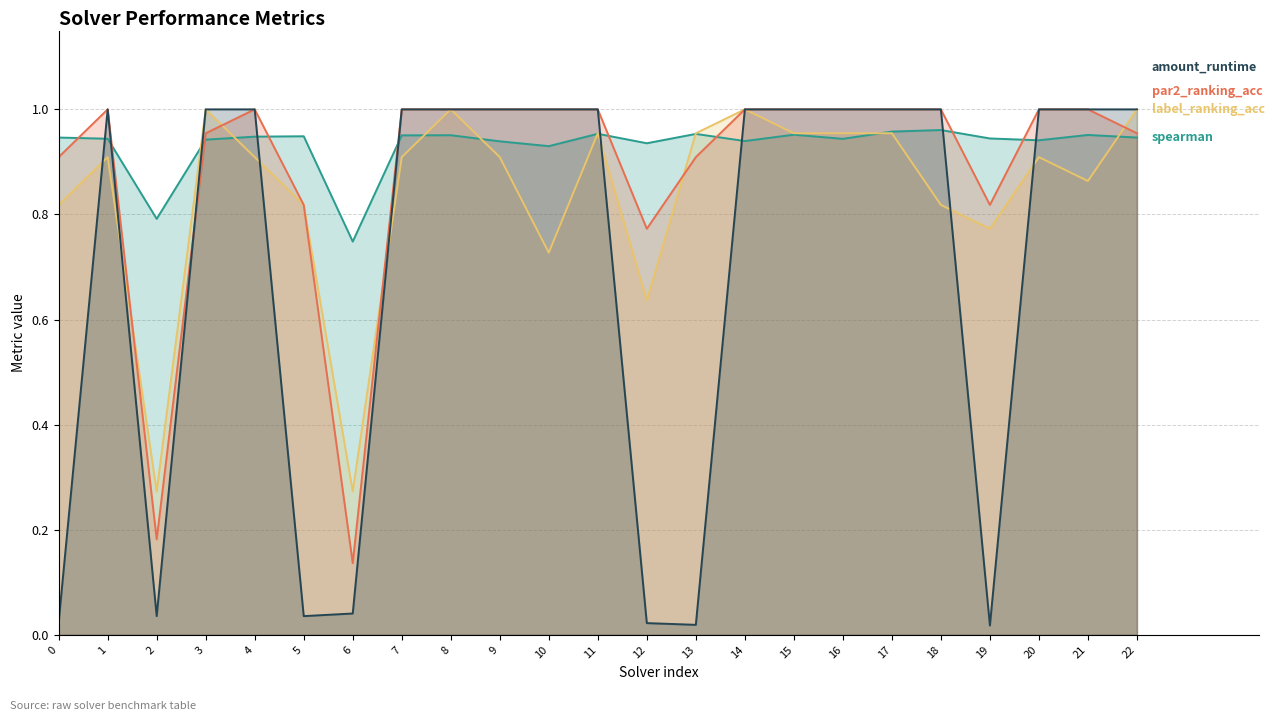

Reading left to right, transcribe all the data shown in this chart.

spearman: 0.9	0.9	0.8	0.9	0.9	0.9	0.7	1.0	1.0	0.9	0.9	1.0	0.9	1.0	0.9	1.0	0.9	1.0	1.0	0.9	0.9	1.0	0.9
label_ranking_acc: 0.8	0.9	0.3	1.0	0.9	0.8	0.3	0.9	1.0	0.9	0.7	1.0	0.6	1.0	1.0	1.0	1.0	1.0	0.8	0.8	0.9	0.9	1.0
par2_ranking_acc: 0.9	1.0	0.2	1.0	1.0	0.8	0.1	1.0	1.0	1.0	1.0	1.0	0.8	0.9	1.0	1.0	1.0	1.0	1.0	0.8	1.0	1.0	1.0
amount_runtime: 0.0	1.0	0.0	1.0	1.0	0.0	0.0	1.0	1.0	1.0	1.0	1.0	0.0	0.0	1.0	1.0	1.0	1.0	1.0	0.0	1.0	1.0	1.0